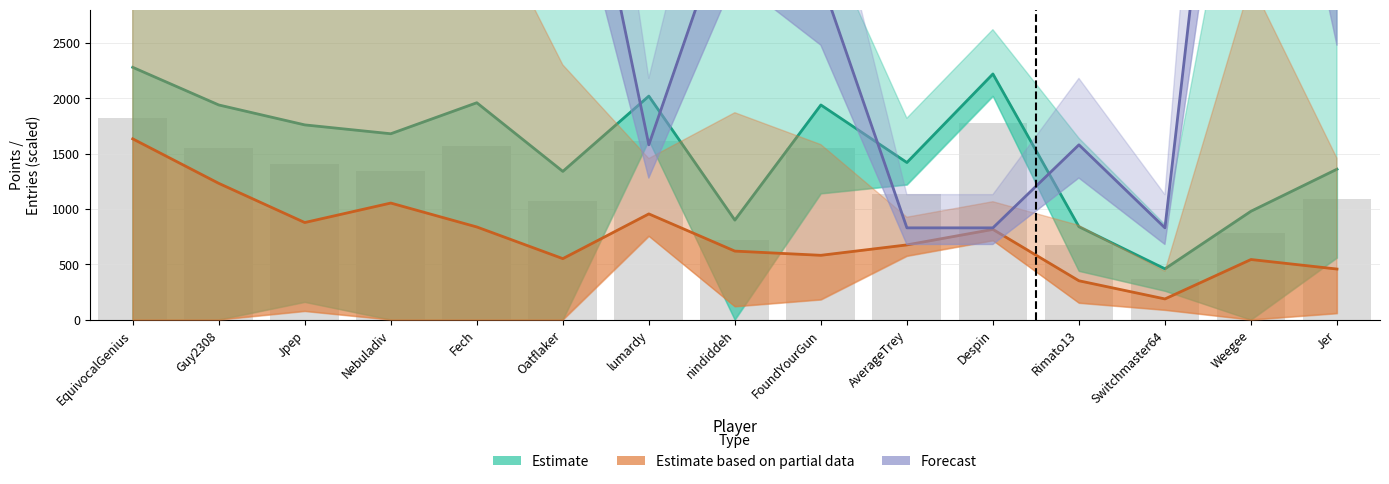

What position from the left is FoundYourGun?

9